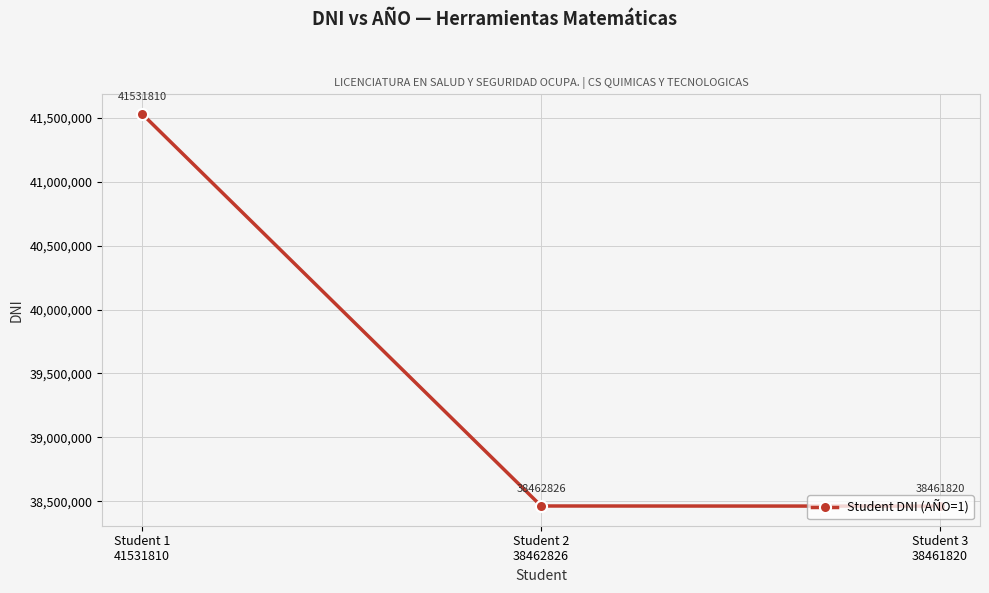

Count the number of data series in this chart.

1